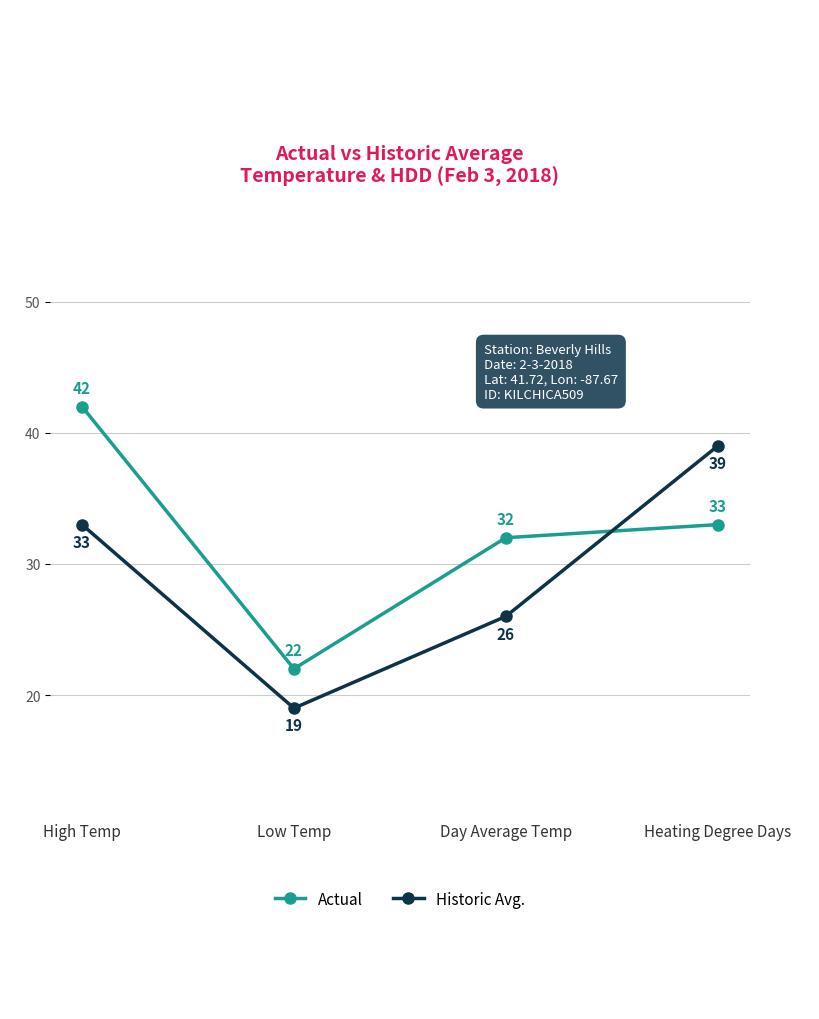

What is the sum of the Historic Avg. values at Heating Degree Days and Day Average Temp?

65